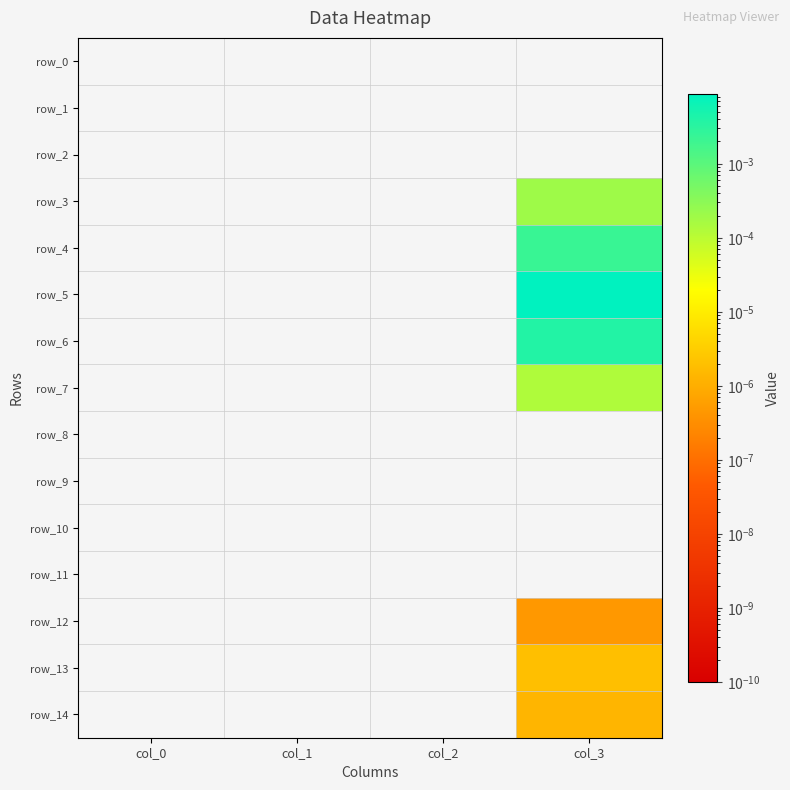

At which label does row_5 reach its minimum?

col_0